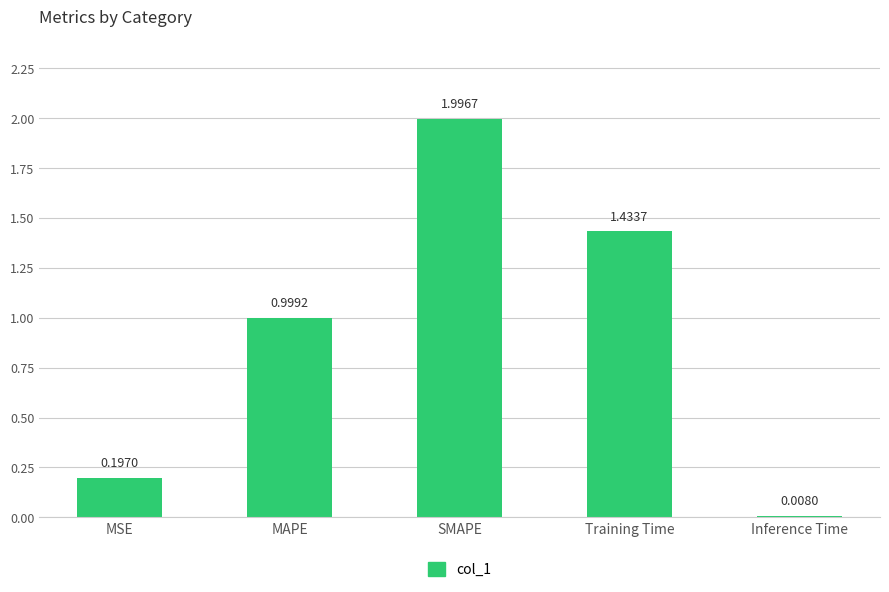

Where is the data nearest to the value 1?

MAPE